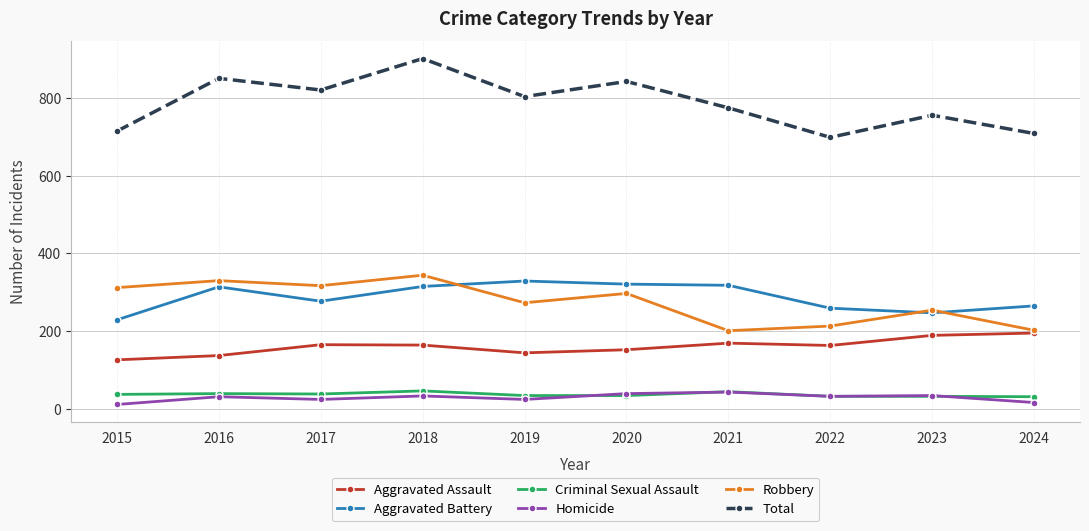

Which series has the largest total across all categories?

Total